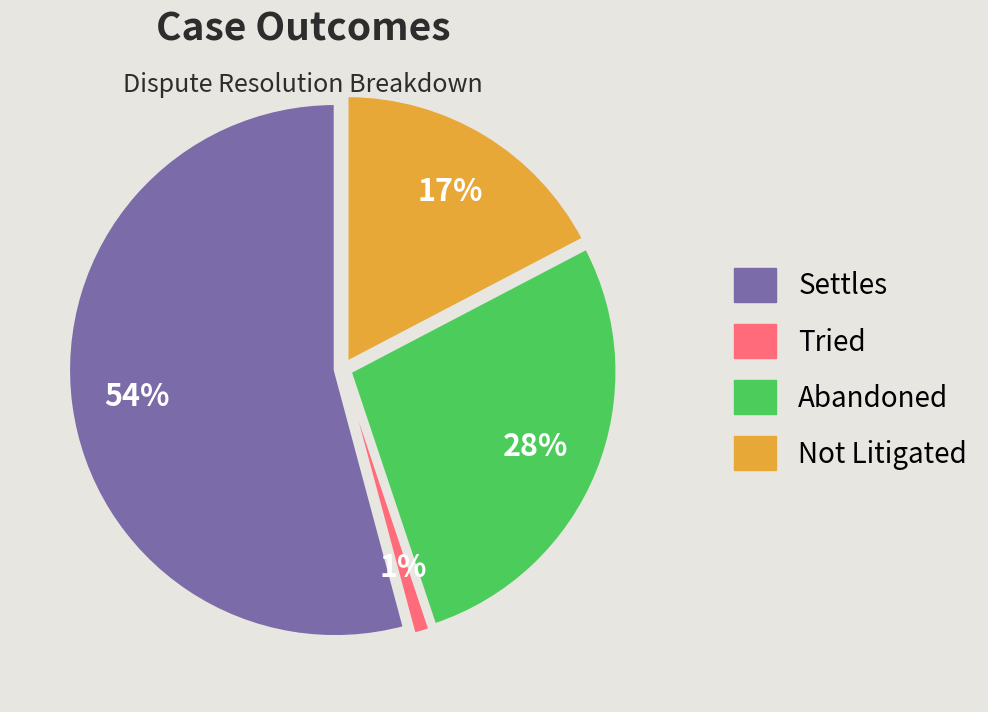

Do Not Litigated and Tried together represent more than half of the pie?

No